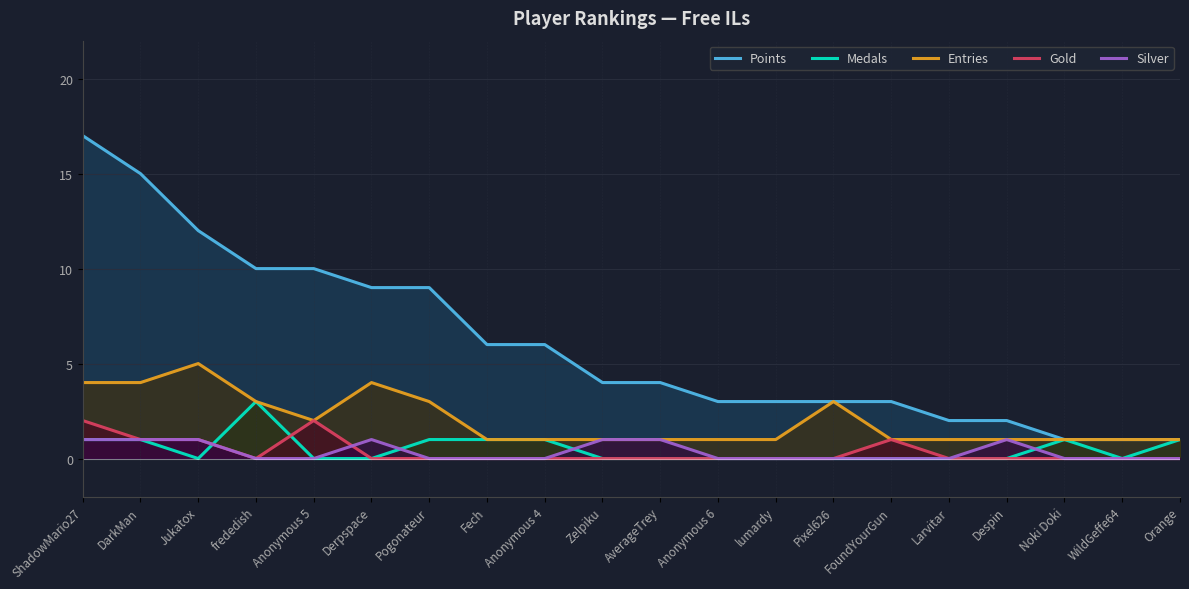

Which series has the largest range (max minus min)?

Points